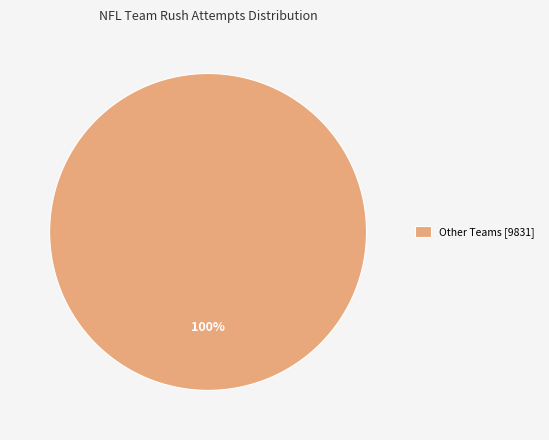

Is it true that Other Teams [9831] is 87% of the pie?

False